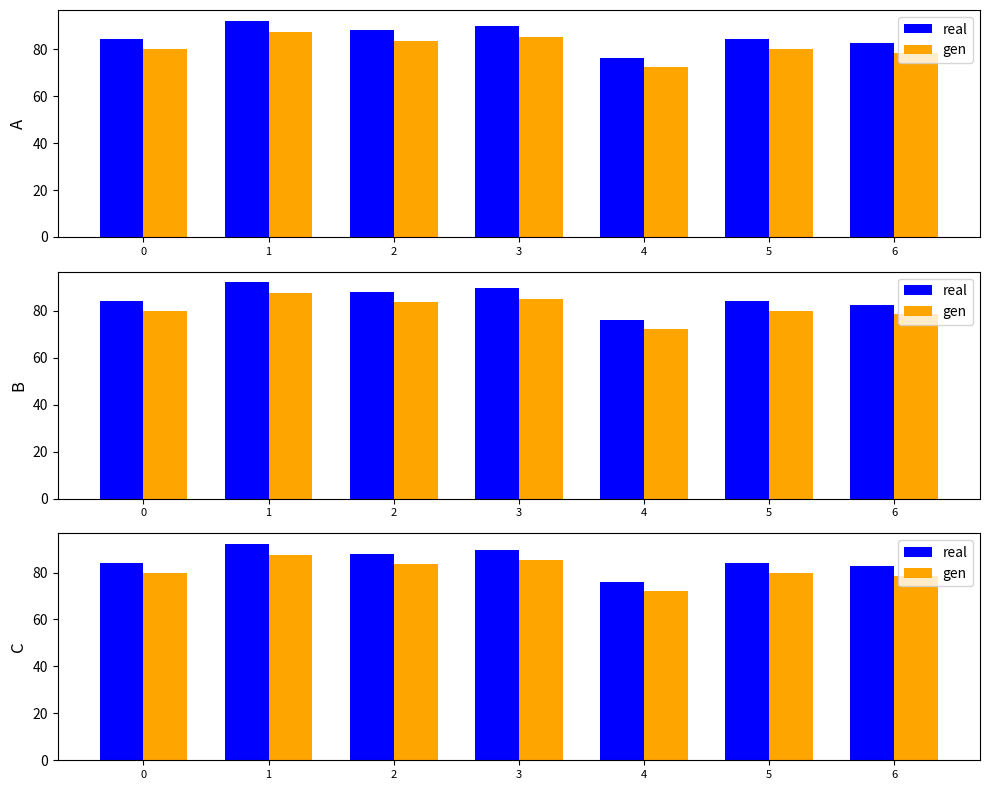

Which series has the largest range (max minus min)?

real